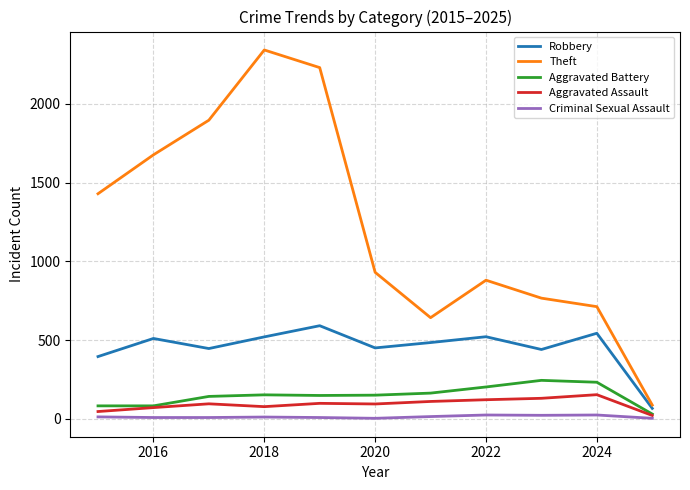

Which series has the largest range (max minus min)?

Theft